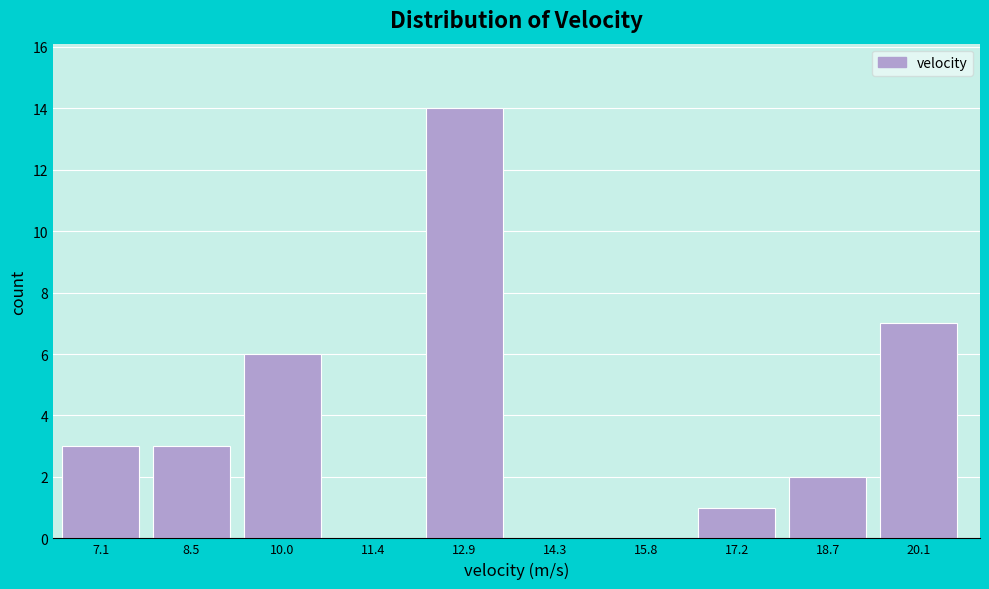

Reading right to left, transcribe all the data shown in this chart.

20.1=7	18.7=2	17.2=1	15.8=0	14.3=0	12.9=14	11.4=0	10.0=6	8.5=3	7.1=3